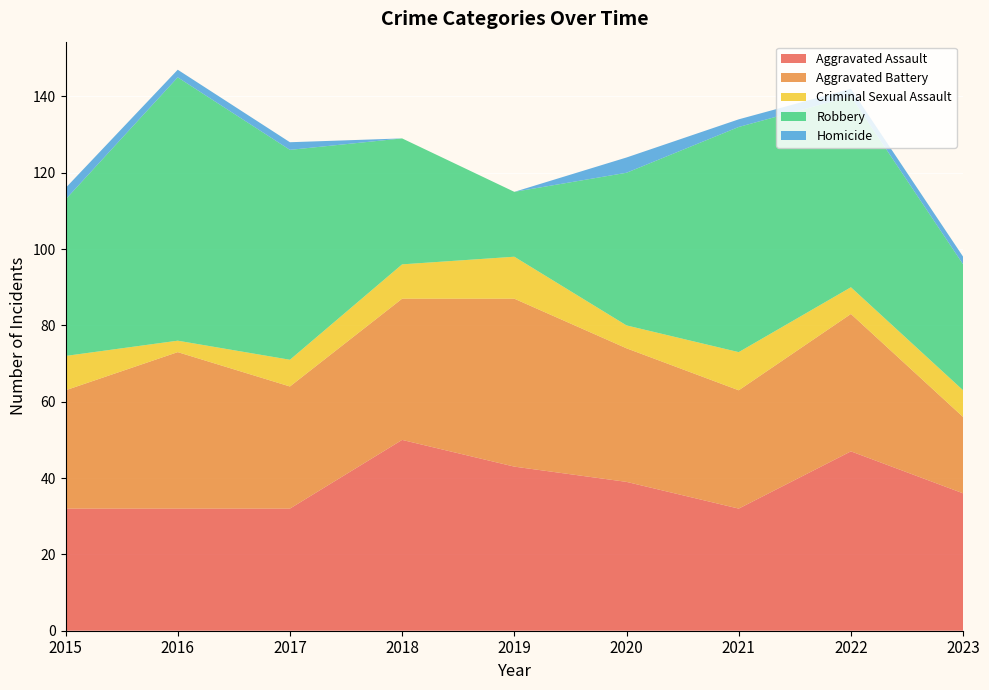

Reading right to left, list all the values displayed in this chart.

Aggravated Assault: 2023=36	2022=47	2021=32	2020=39	2019=43	2018=50	2017=32	2016=32	2015=32
Aggravated Battery: 2023=20	2022=36	2021=31	2020=35	2019=44	2018=37	2017=32	2016=41	2015=31
Criminal Sexual Assault: 2023=7	2022=7	2021=10	2020=6	2019=11	2018=9	2017=7	2016=3	2015=9
Robbery: 2023=33	2022=50	2021=59	2020=40	2019=17	2018=33	2017=55	2016=69	2015=41
Homicide: 2023=2	2022=2	2021=2	2020=4	2019=0	2018=0	2017=2	2016=2	2015=3